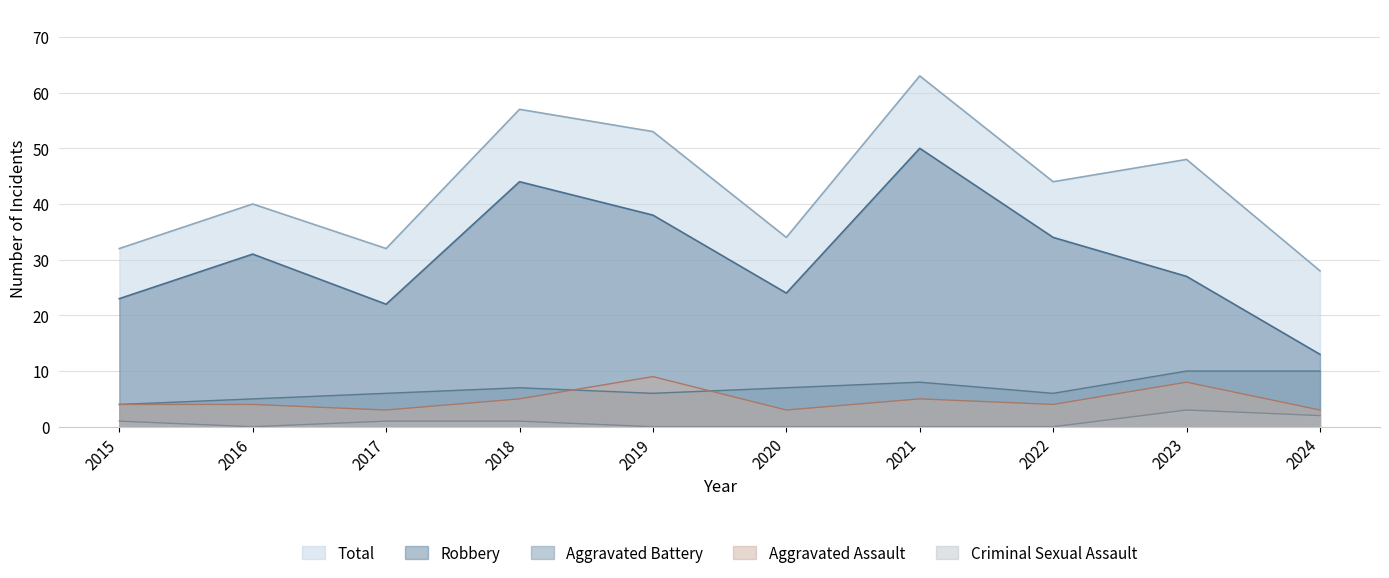

Does the chart display data point markers on the line(s)?

No